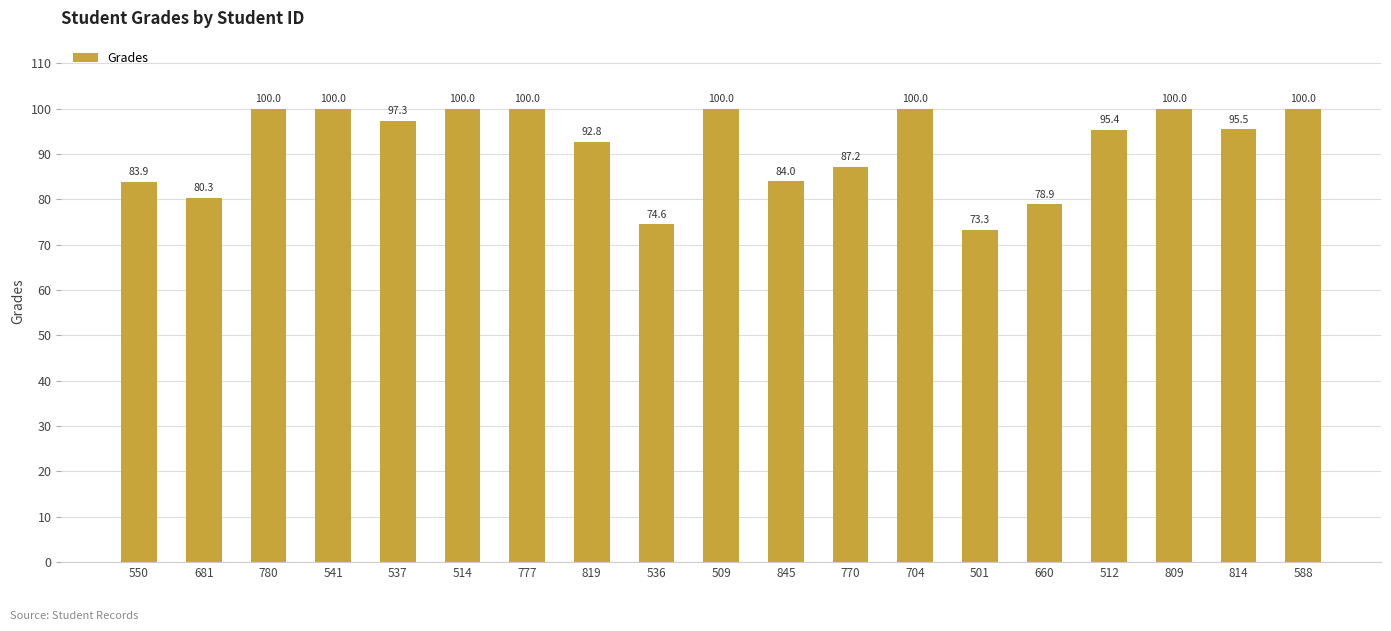

What is the ratio of the value at 514 to the value at 809?

1.0